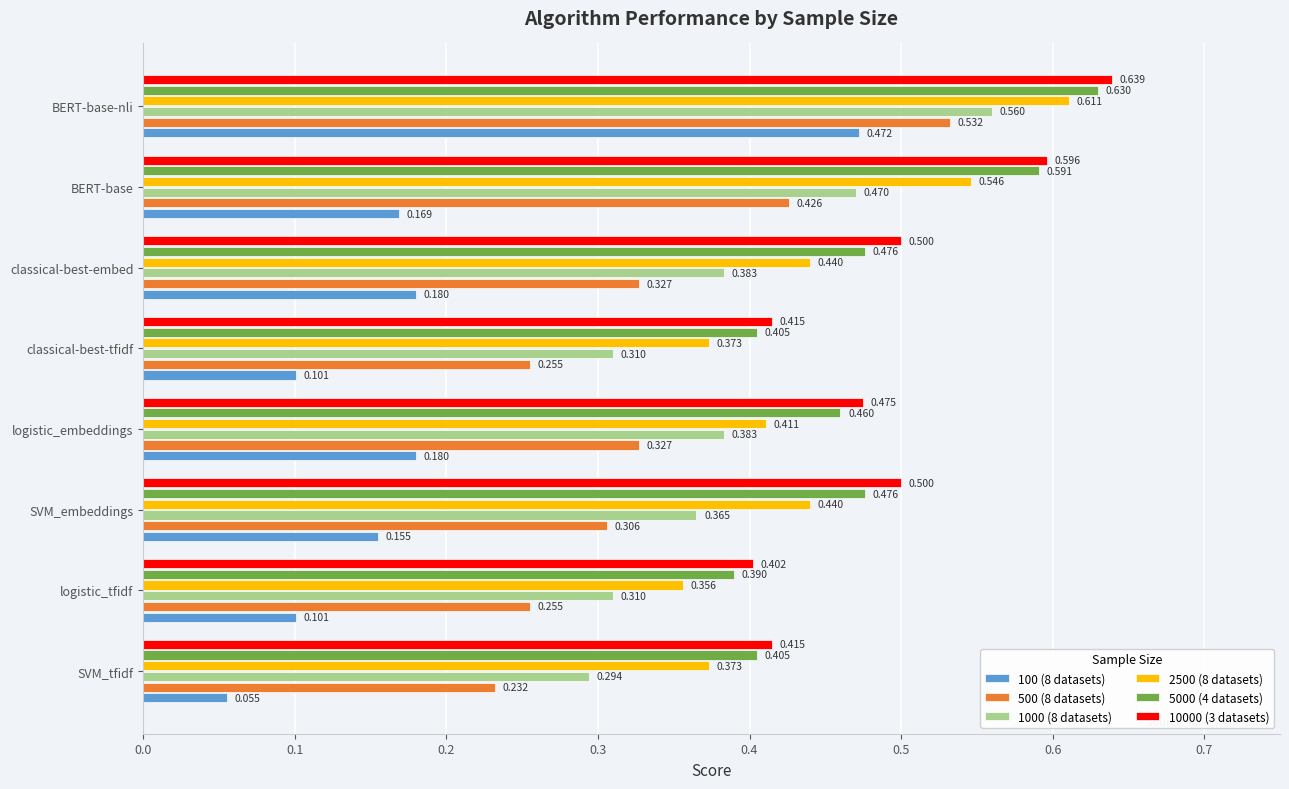

At which label is 100 (8 datasets) closest to 0?

SVM_tfidf